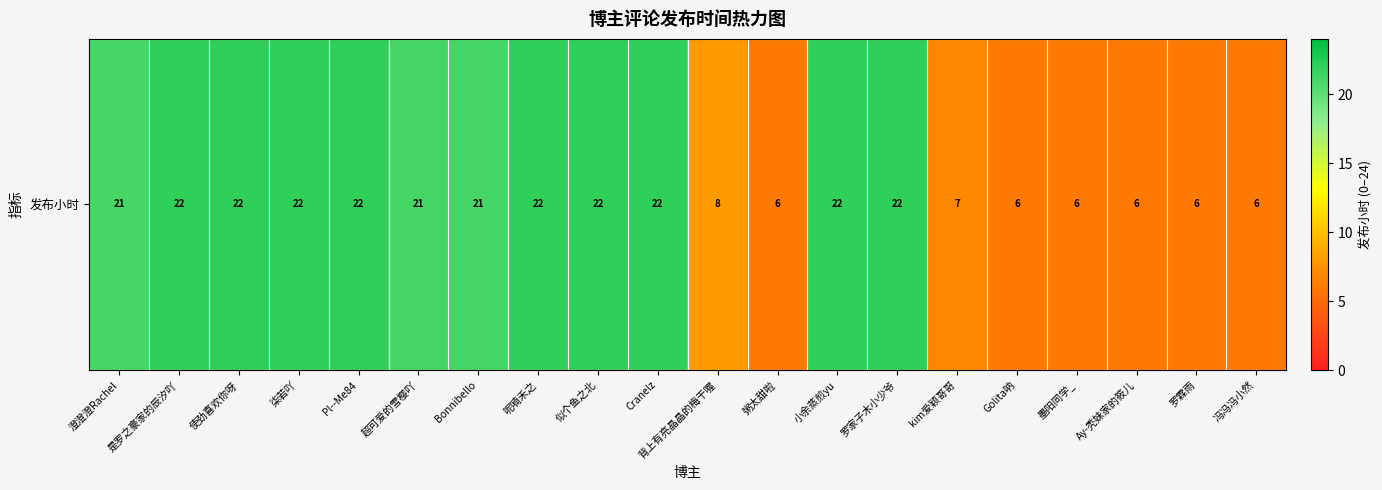

Which category has the highest value across all series?

是罗之豪家的辰汐吖